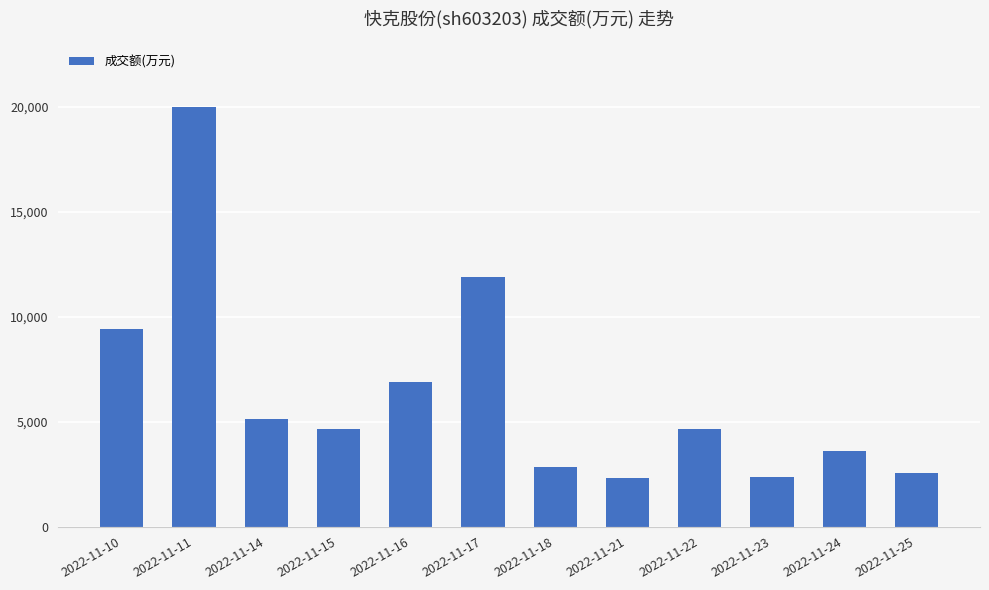

Where is the data nearest to the value 11152?

2022-11-17